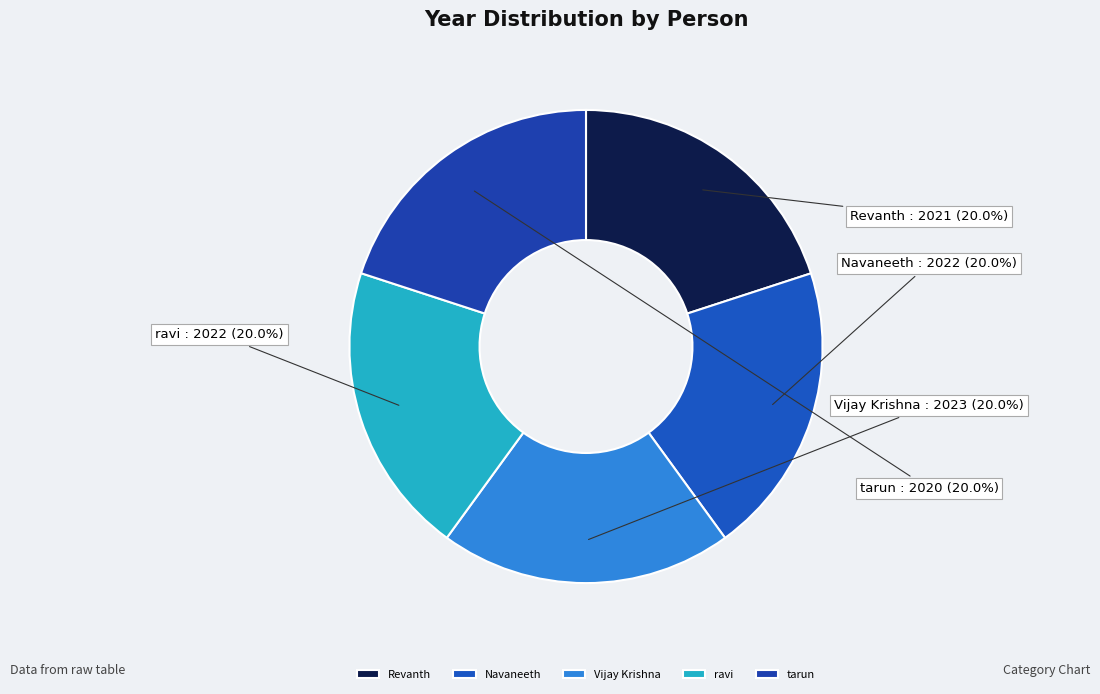

Does any single category account for the majority?

No